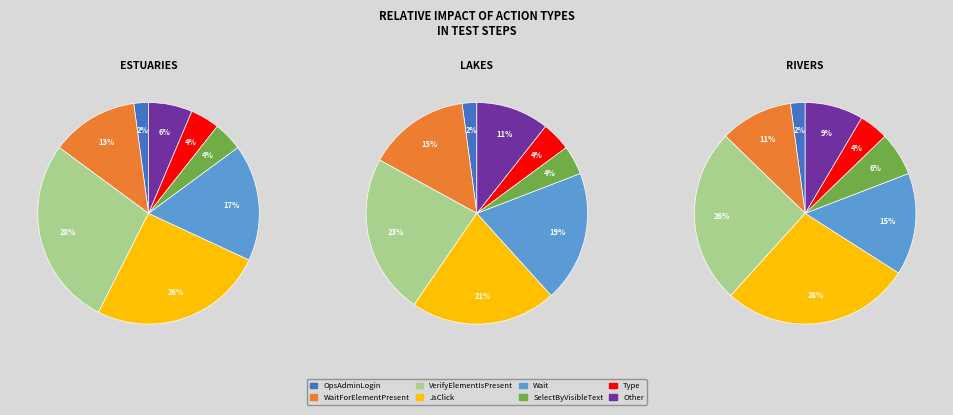

To the nearest percent, what percentage of the pie is Other?

6%